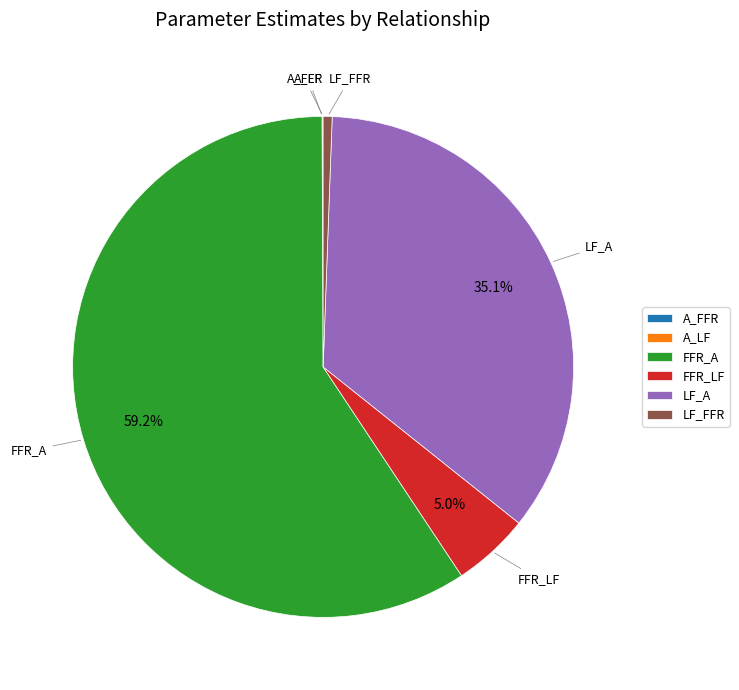

Does any single category account for the majority?

Yes